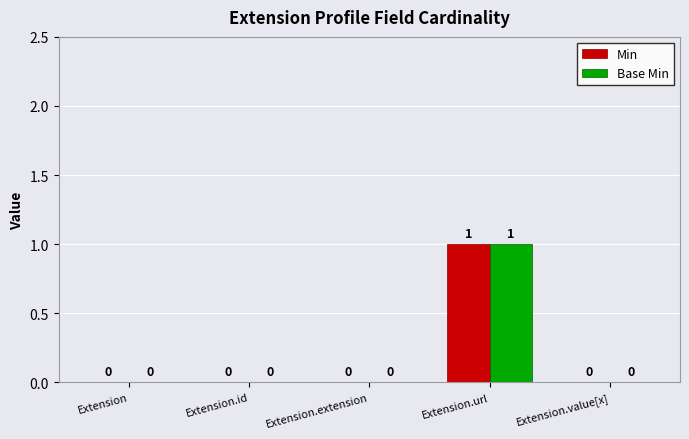

At which category is the sum across all series the highest?

Extension.url